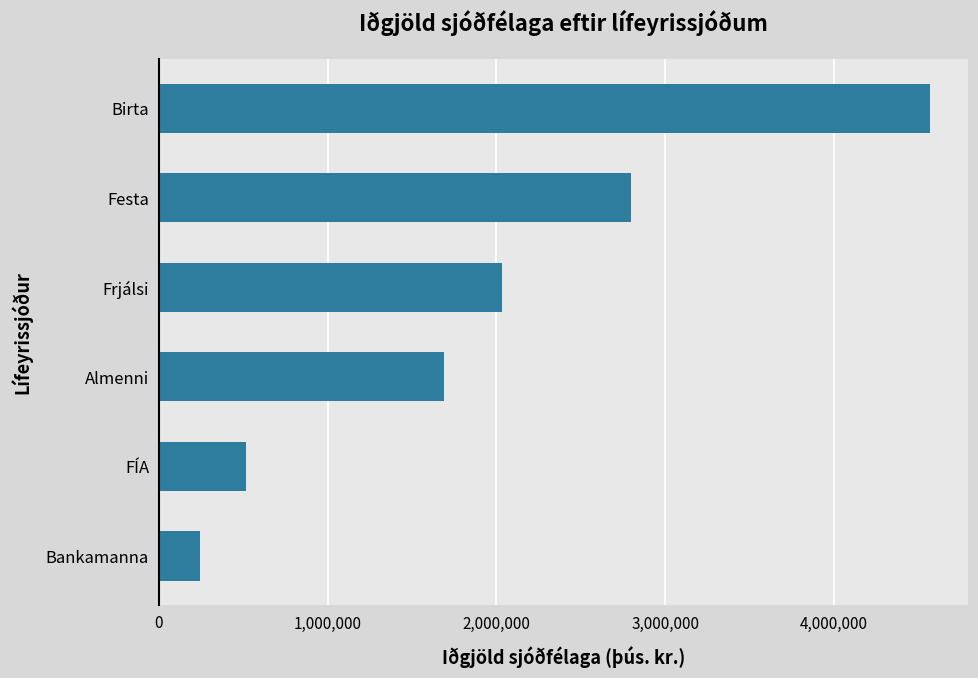

What is the difference between the maximum and minimum values?

4323093.5